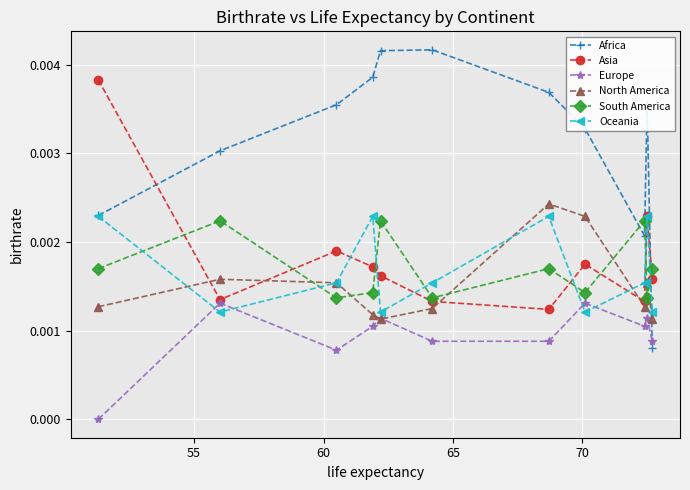

In Asia, how many points are lower than both neighbors (excluding endpoints)?

3